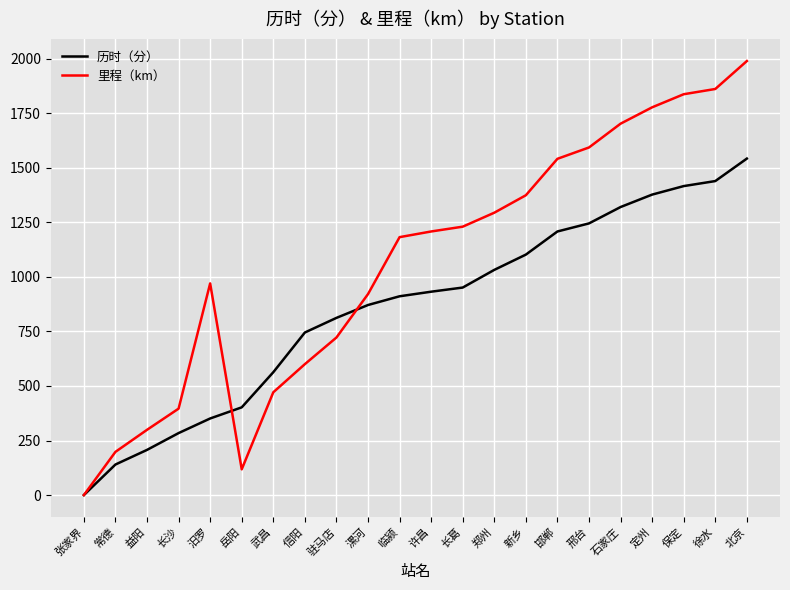

List the series in order of their peak value, lowest first.

历时（分）, 里程（km）